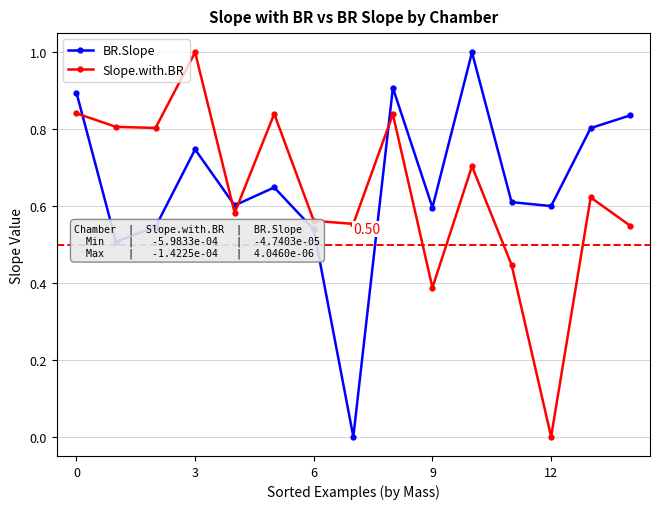

What is the greatest value displayed?

1.0